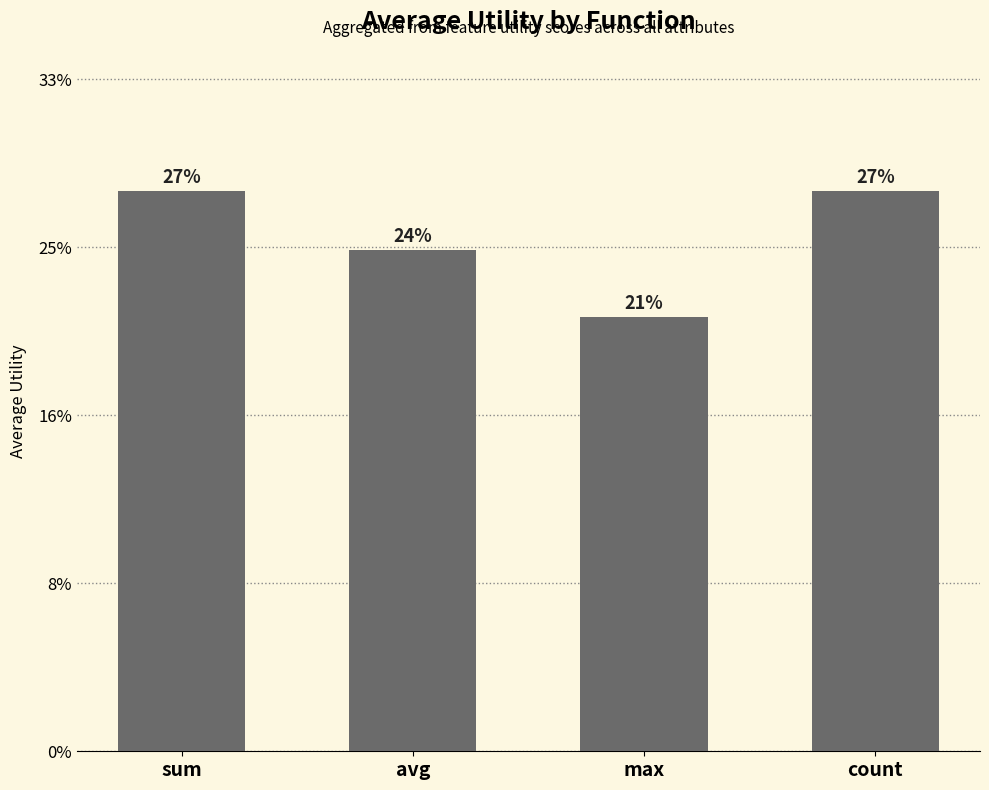

List the labels in order of value, smallest first.

max, avg, sum, count